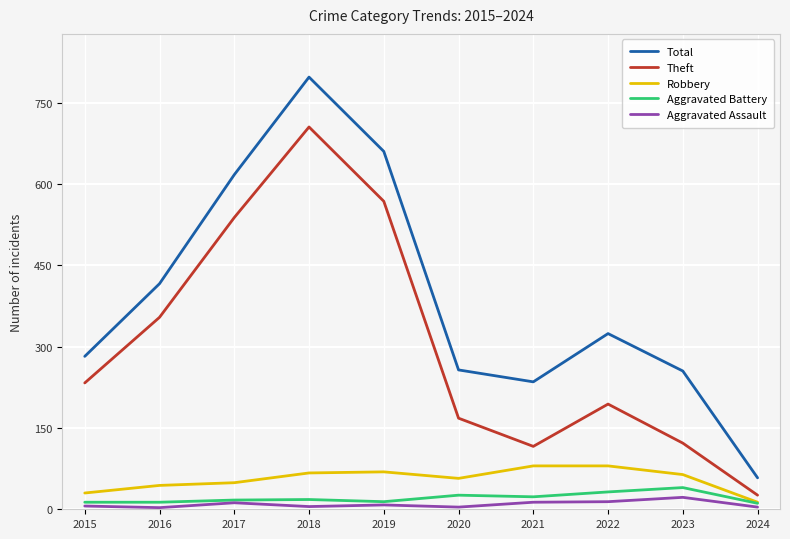

At which label does Total reach its minimum?

2024